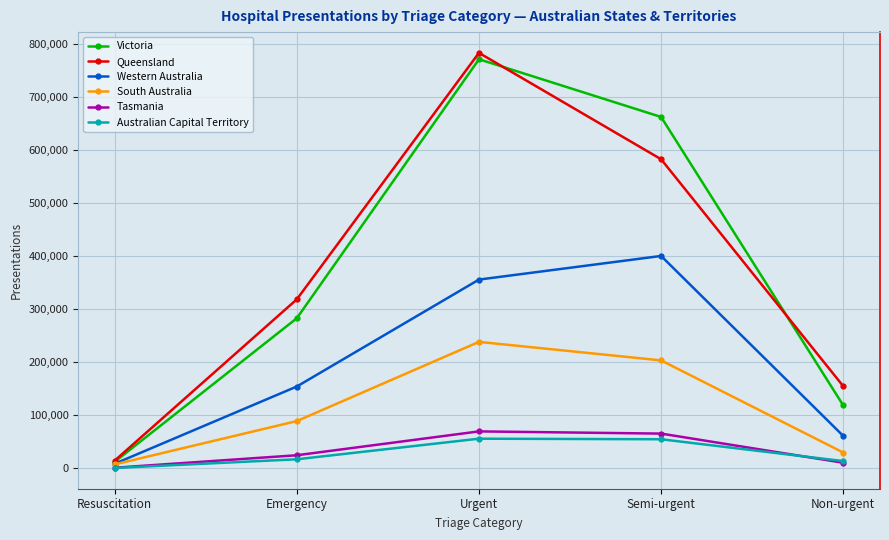

How many interior local peaks does the Western Australia series have?

1